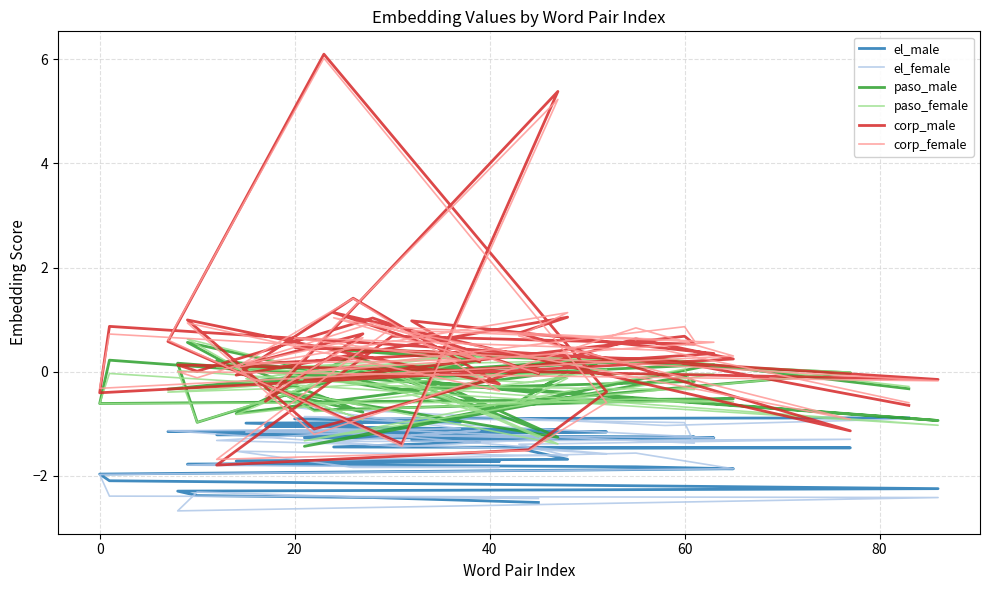

What is the average value of the corp_female series?

0.4